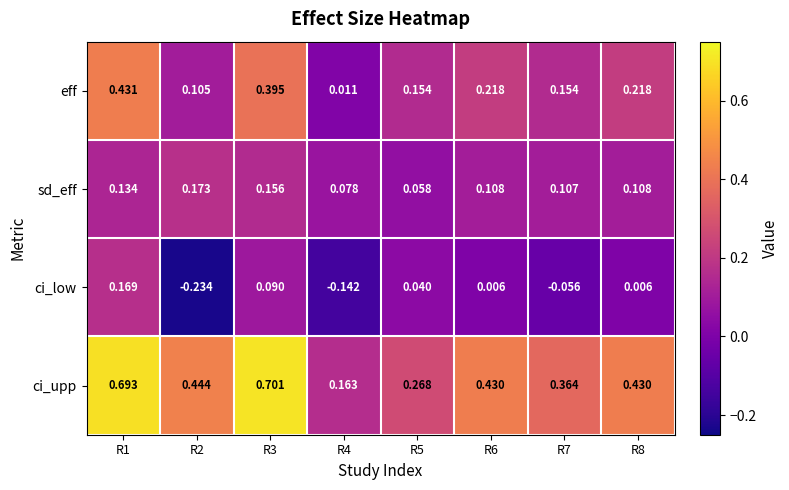

Which series changed the most between R3 and R6?

ci_upp